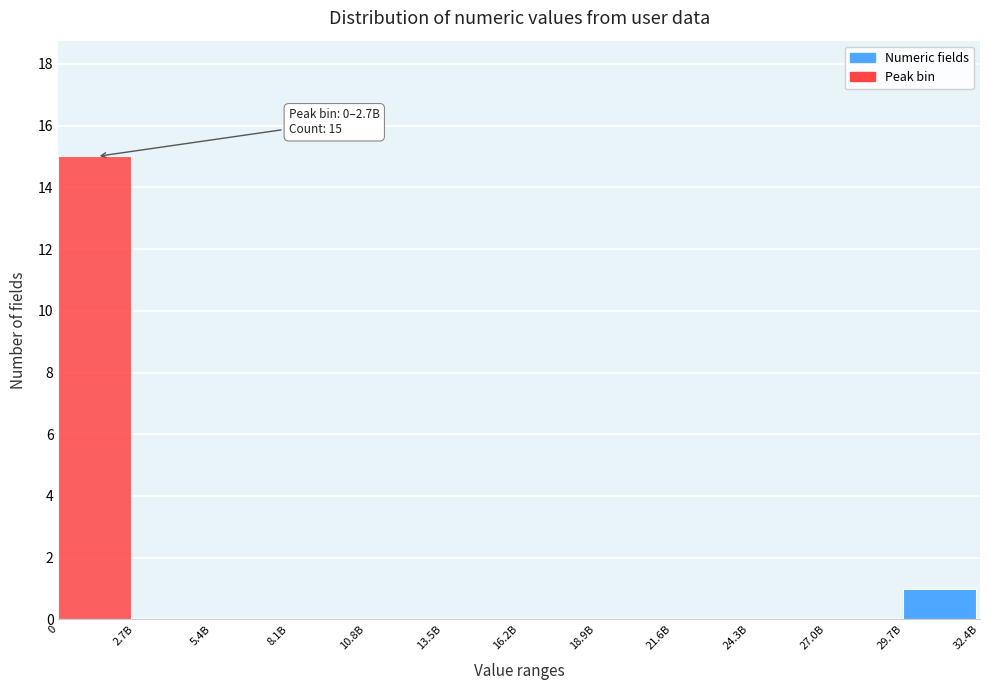

Reading left to right, transcribe all the data shown in this chart.

0=15	2.7B=0	5.4B=0	8.1B=0	10.8B=0	13.5B=0	16.2B=0	18.9B=0	21.6B=0	24.3B=0	27.0B=0	29.7B=1